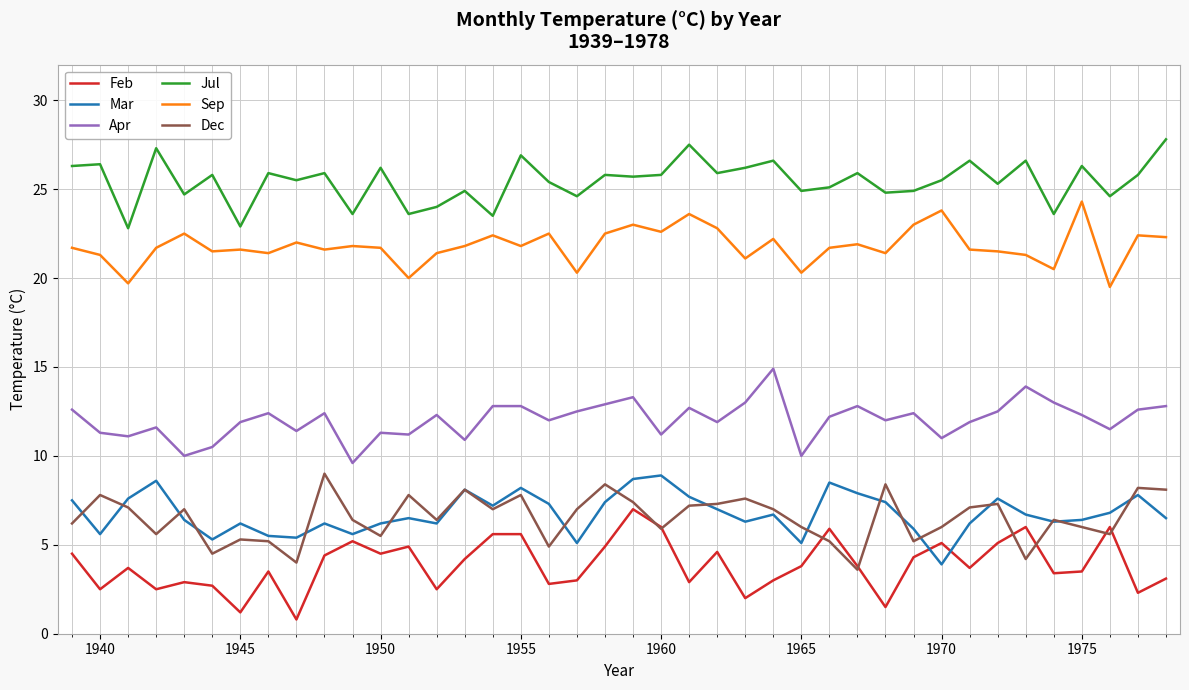

What is the maximum value shown in the chart?

27.8